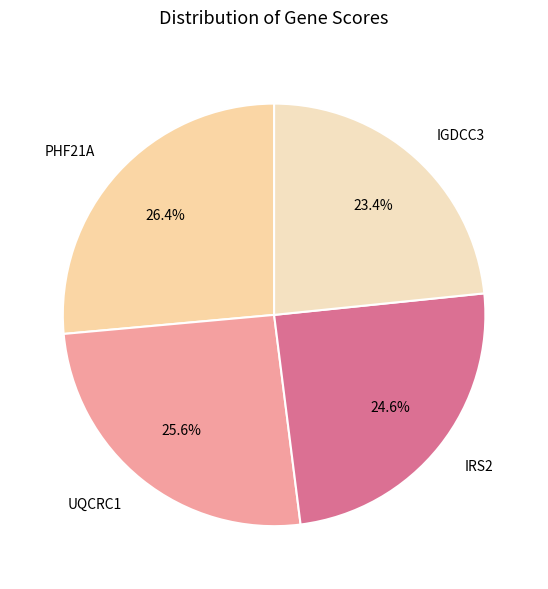

How many slices are in this pie chart?

4